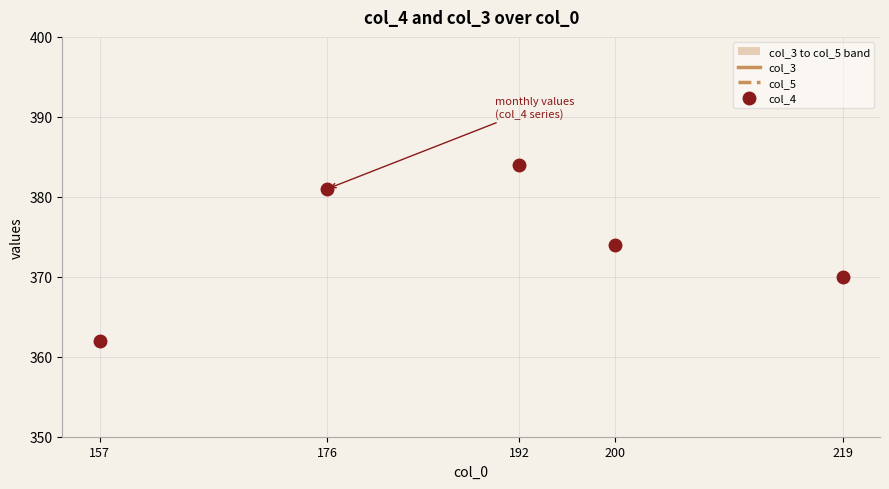

What is the value of the col_4 point at the 2nd from the left?

381